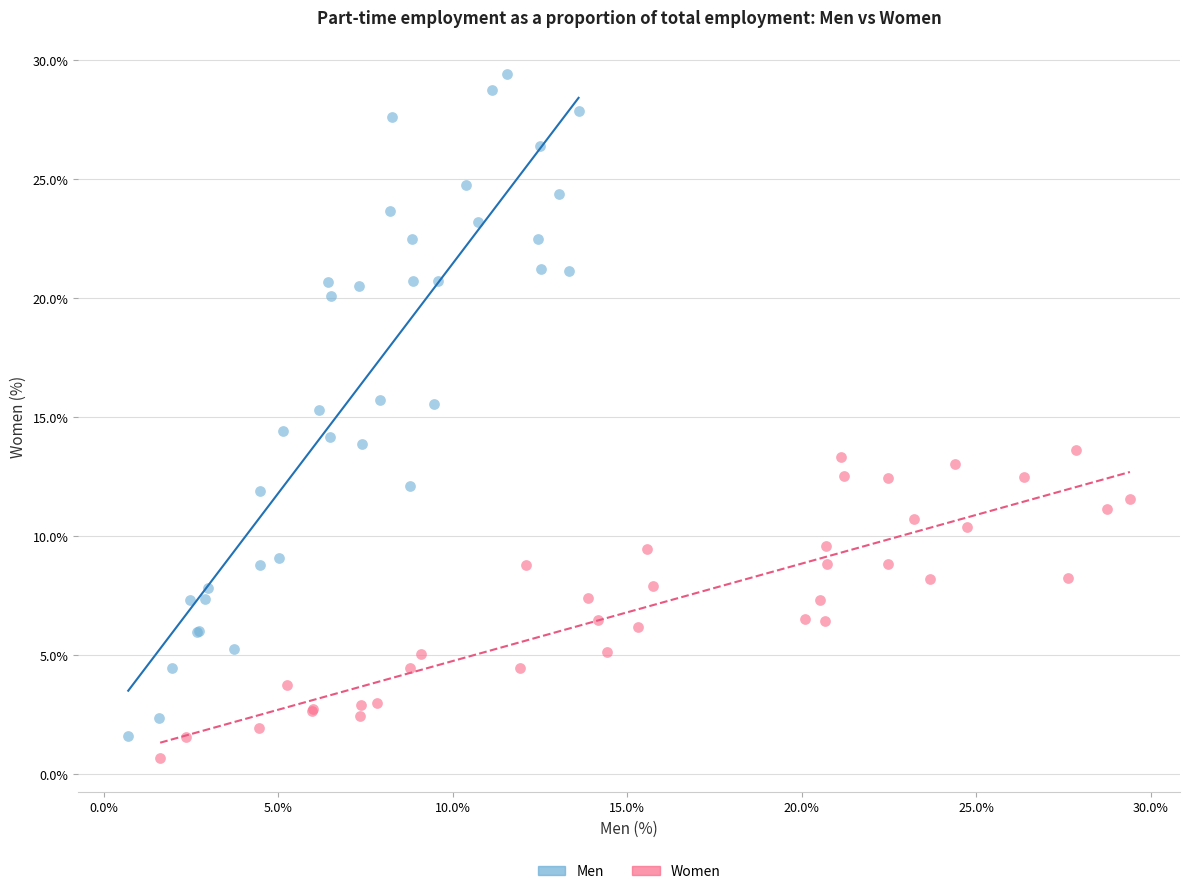

Which series contains the lowest Y value?

Women